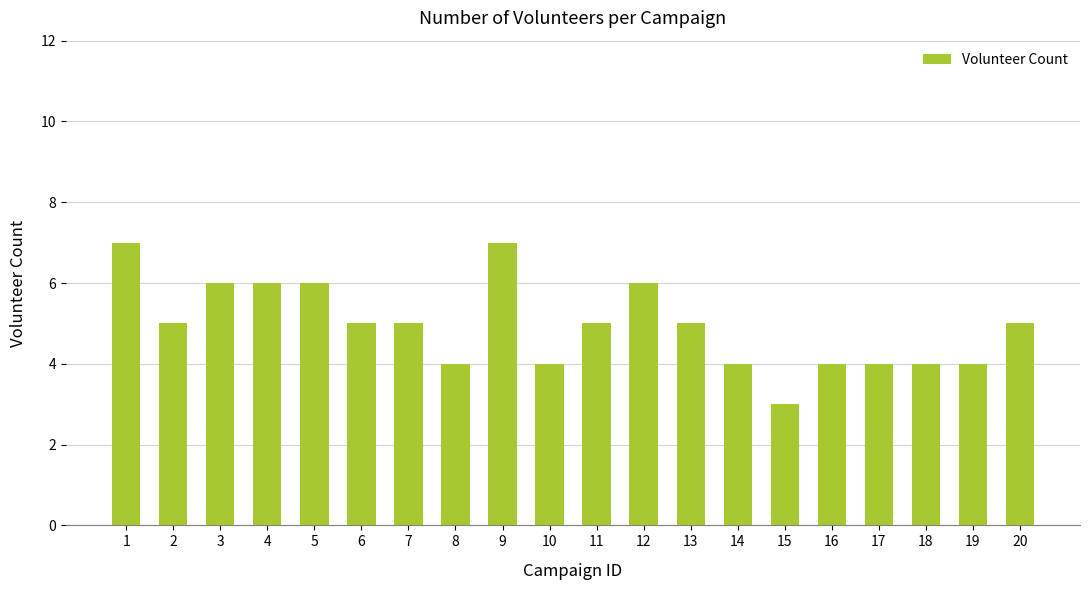

Reading left to right, what are all the values shown in this chart?

7	5	6	6	6	5	5	4	7	4	5	6	5	4	3	4	4	4	4	5